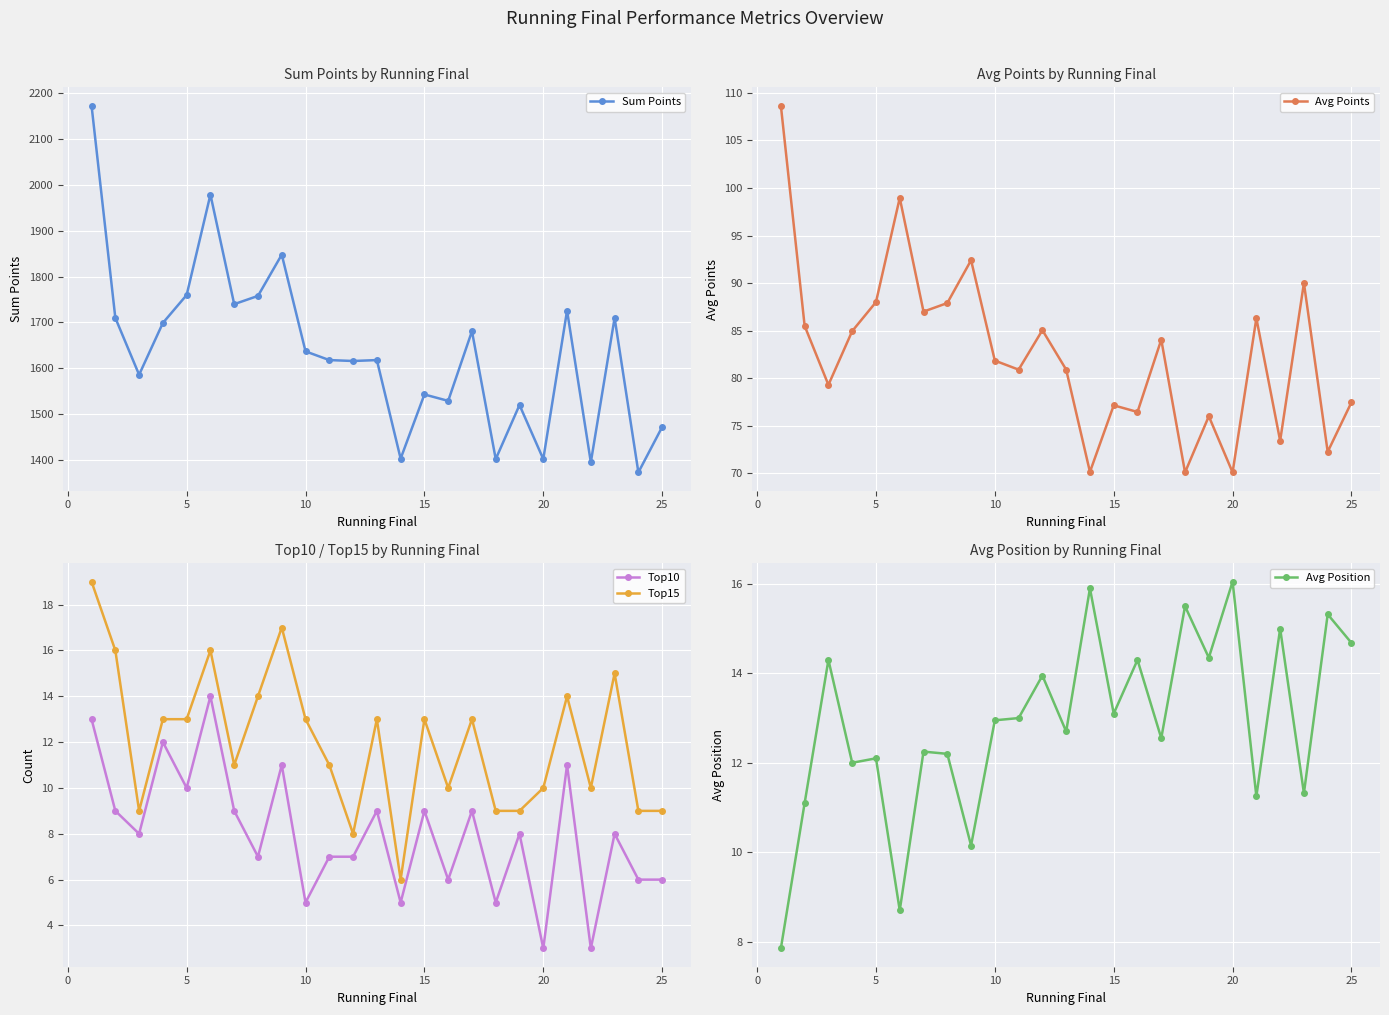

True or false: Top15 has a value of 10 at 20.

True